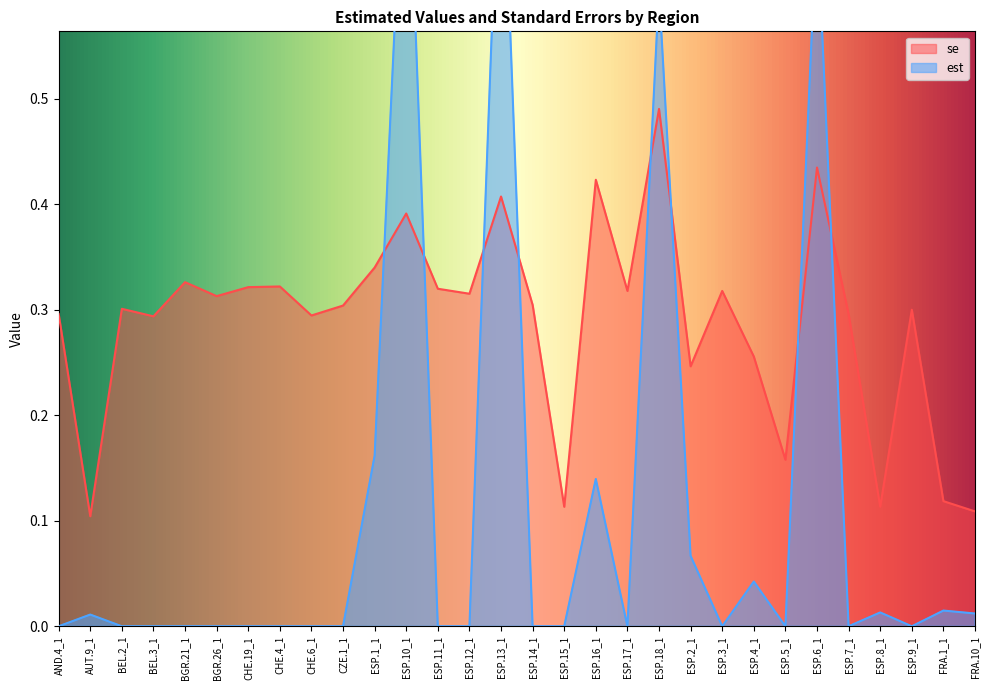

The est series shows 0.1 at ESP.2_1. True or false?

False